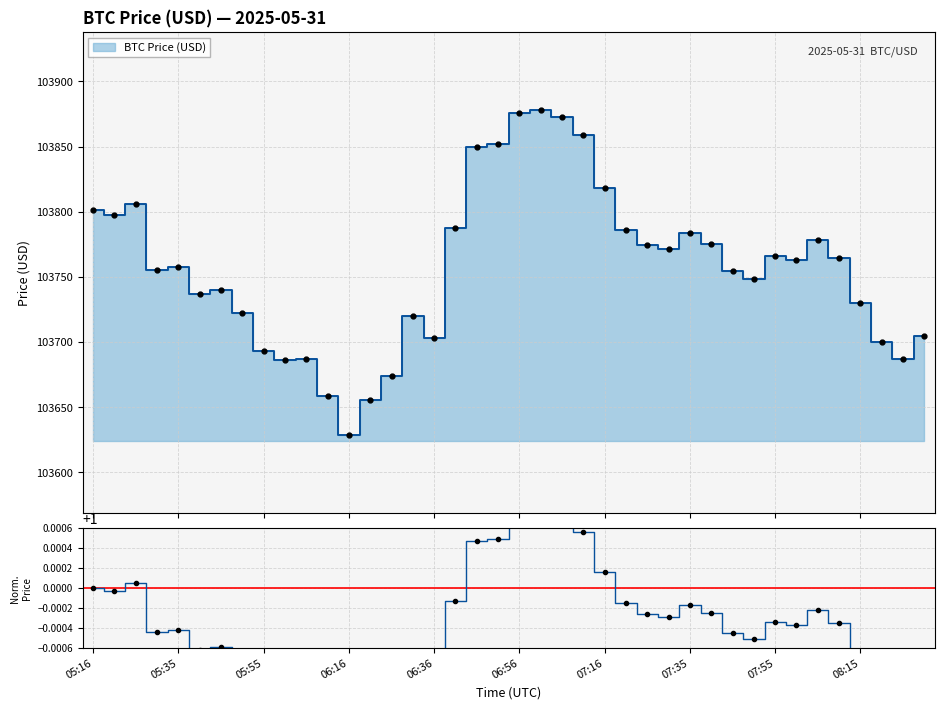

Which category has the highest value across all series?

21